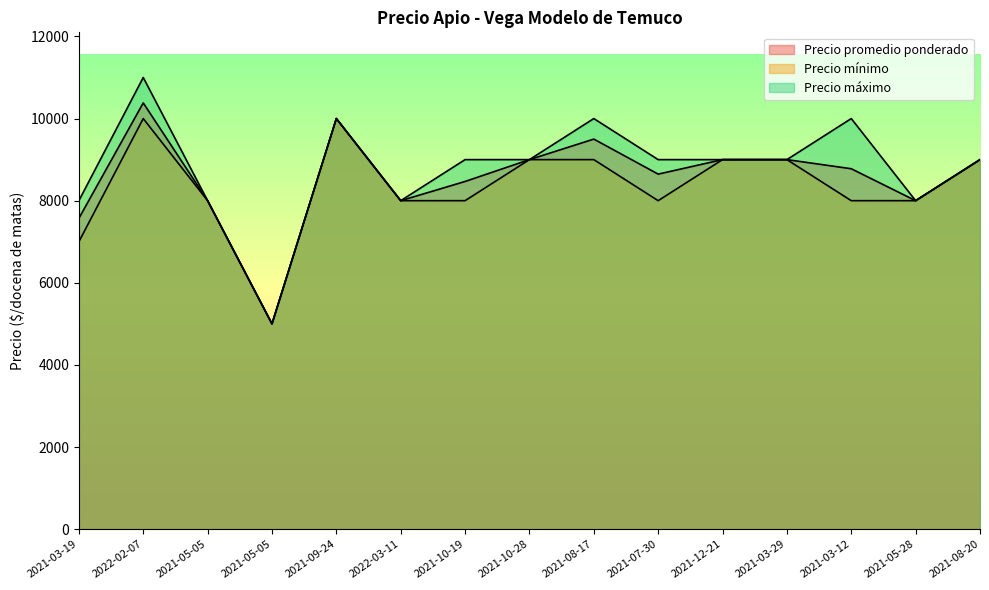

List the series in order of their peak value, highest first.

Precio máximo, Precio promedio ponderado, Precio mínimo